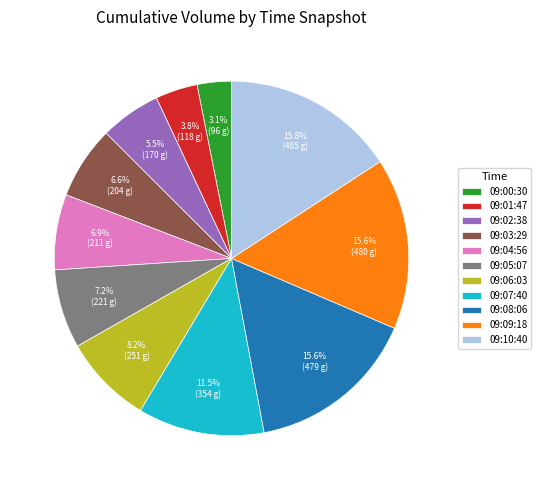

Which has a higher value, 09:02:38 or 09:05:07?

09:05:07